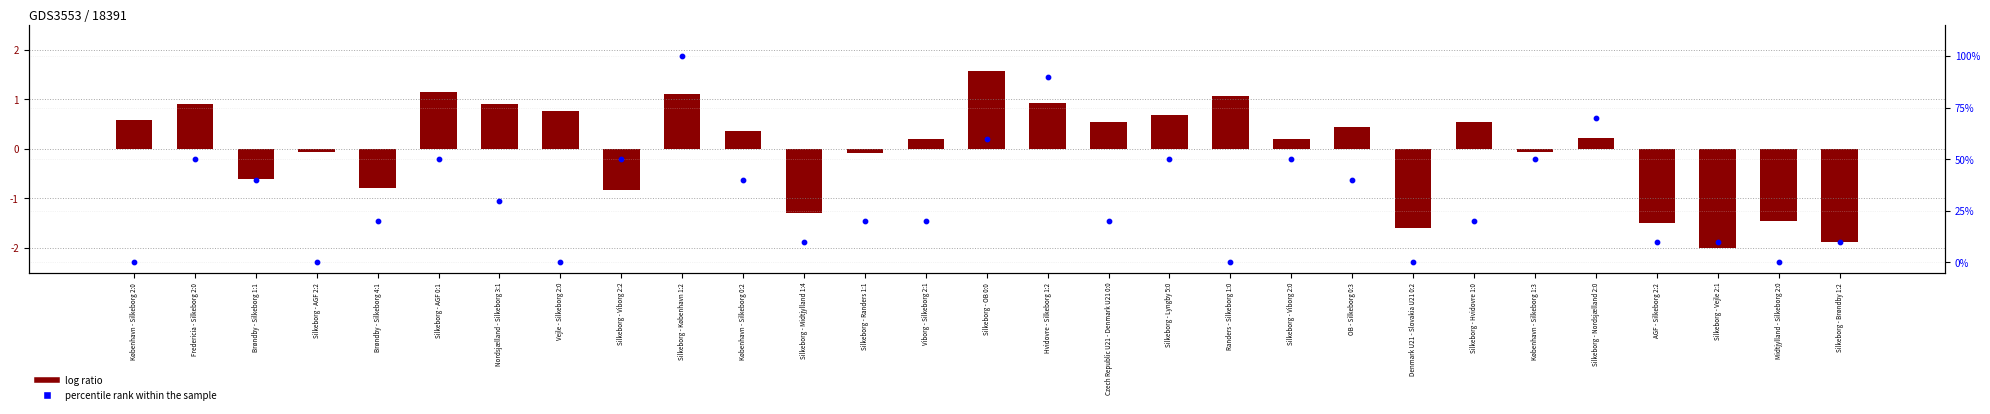

What are all the series names shown in the legend?

log ratio, percentile rank within the sample